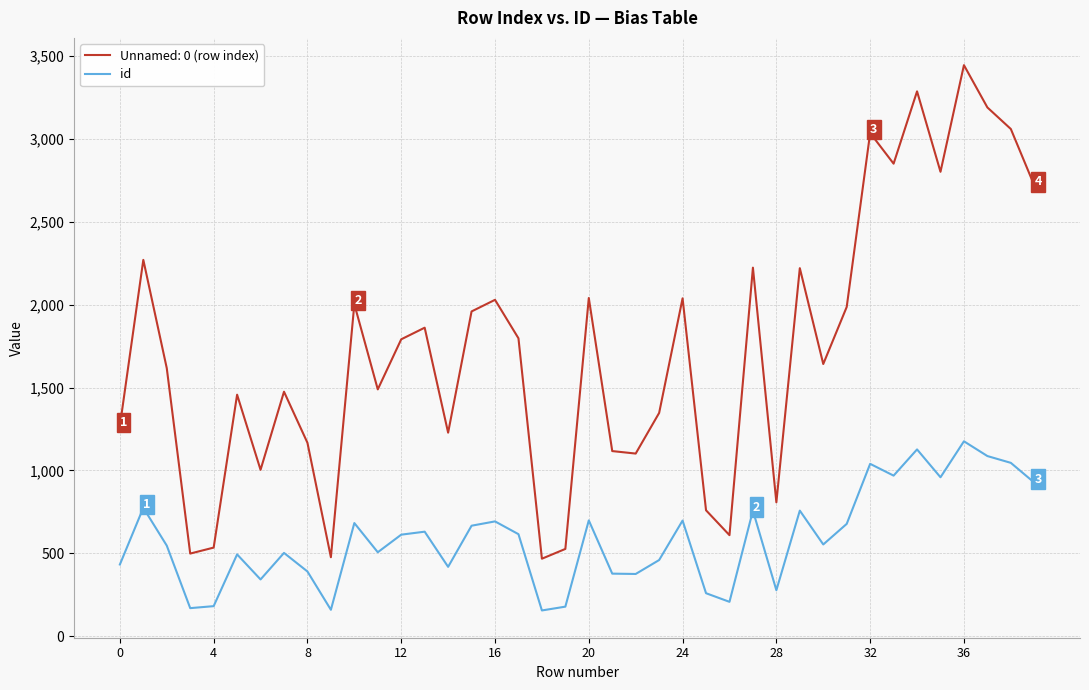

What is the smallest value displayed?

156